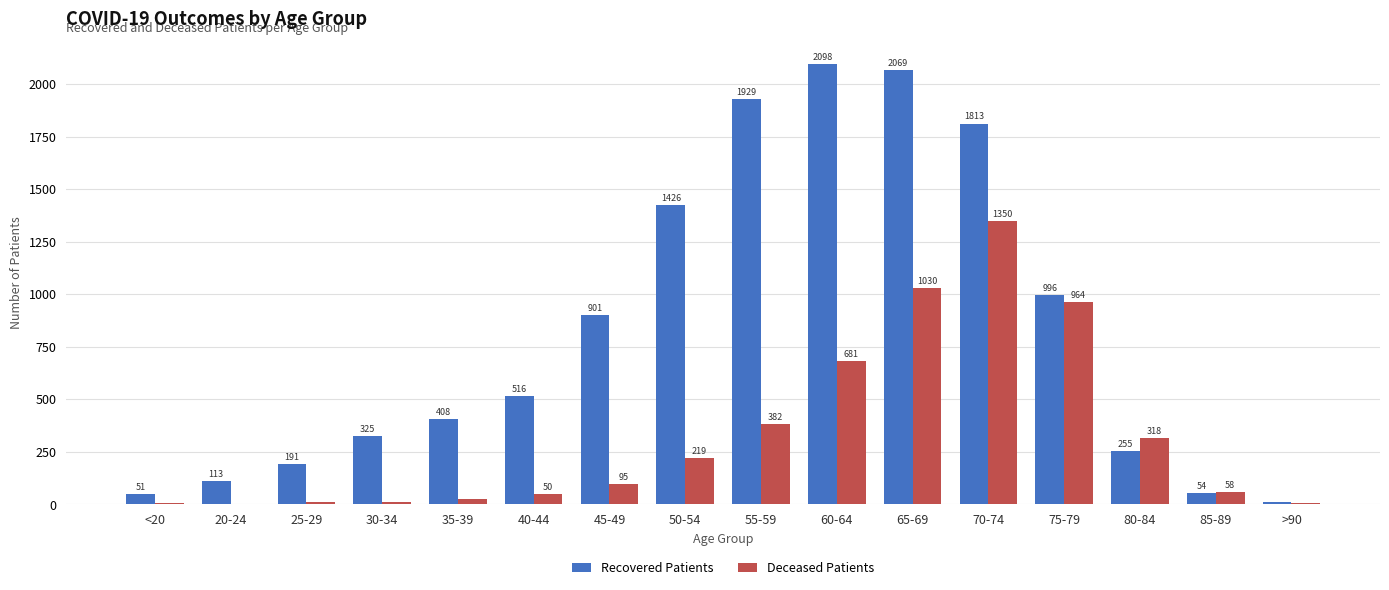

The value of Deceased Patients at 60-64 is 155. True or false?

False